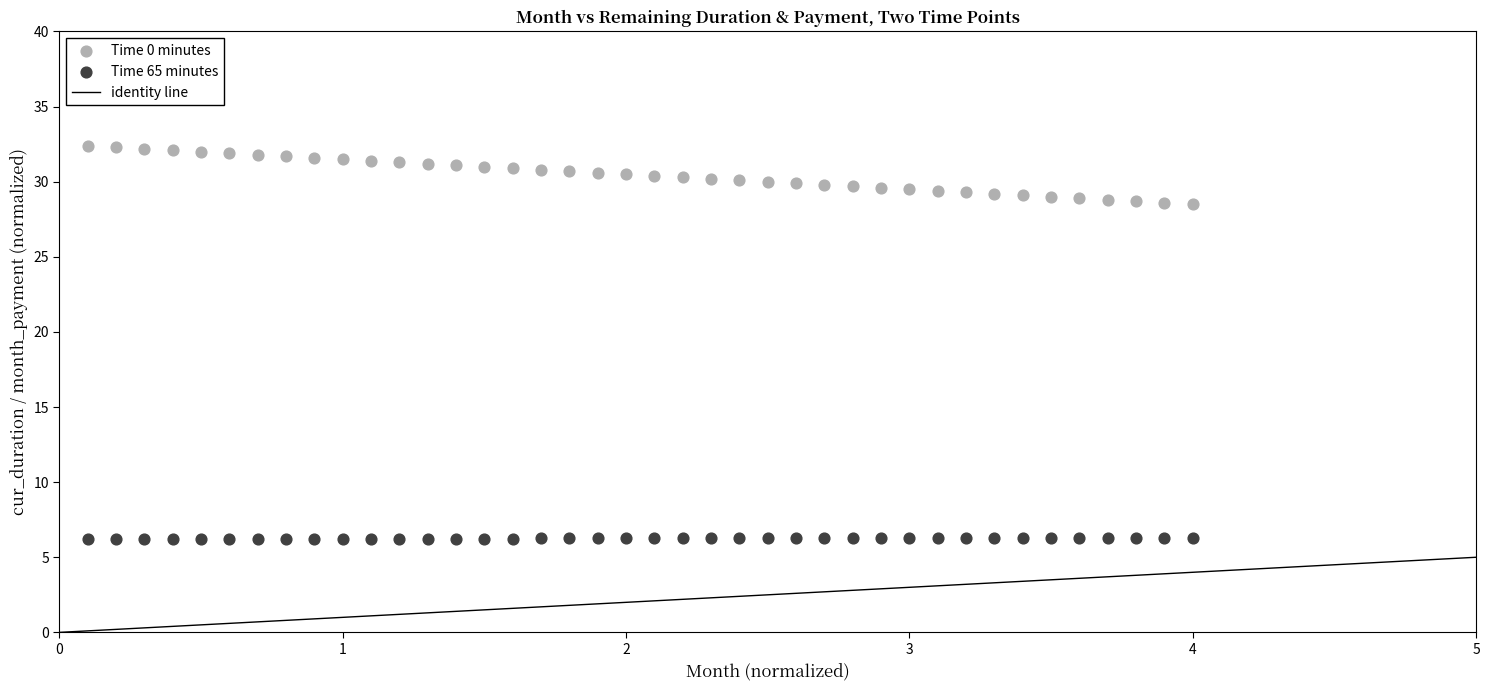

Across all data points, what is the range of X values (max minus min)?

3.9